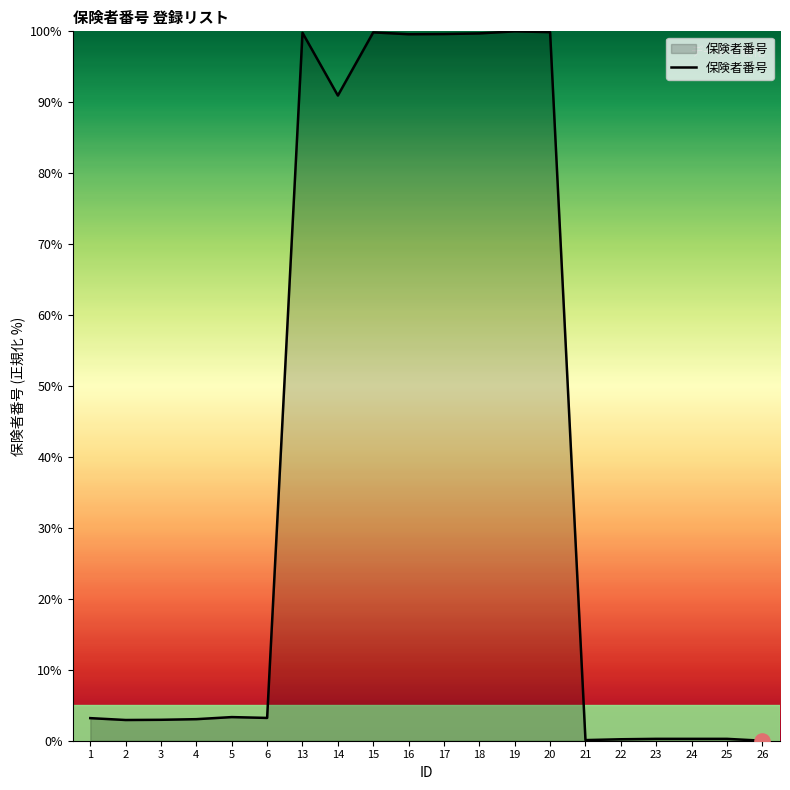

Between 24 and 6, which is larger?

6